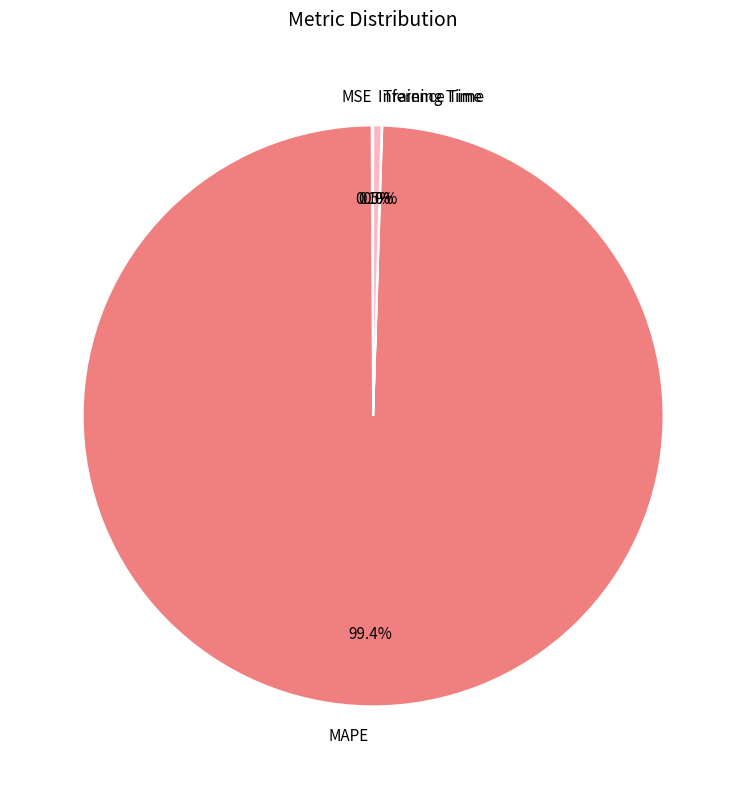

Which category has the biggest portion of the pie?

MAPE